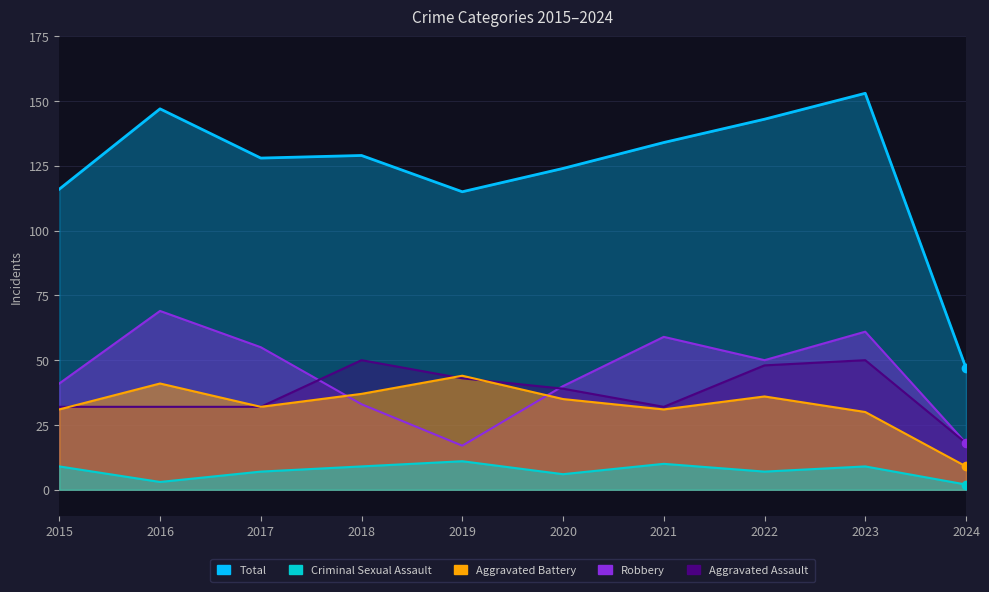

At which label is Robbery closest to 43?

2015